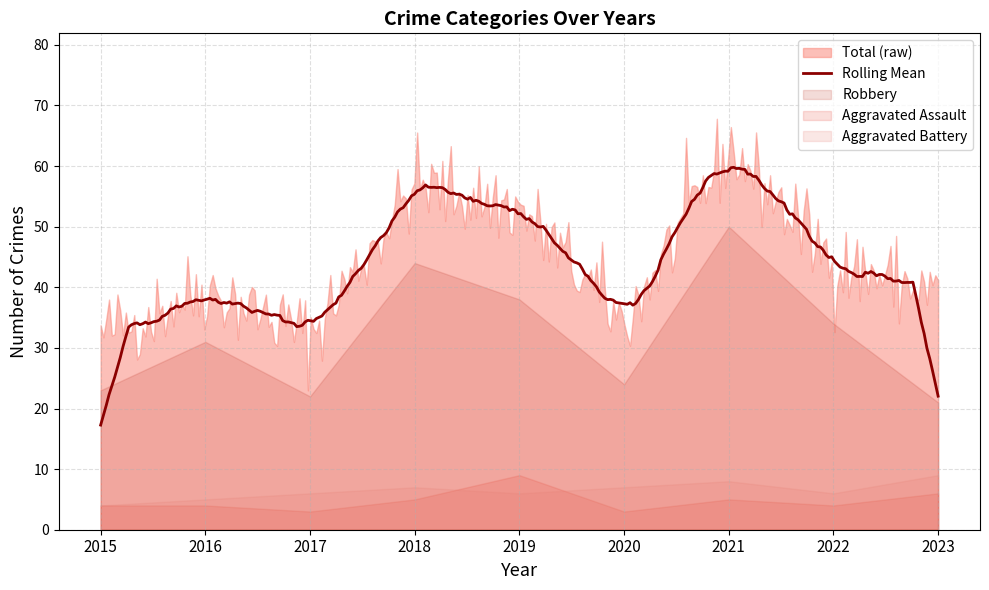

The Aggravated Assault series shows 4 at 2022. True or false?

True